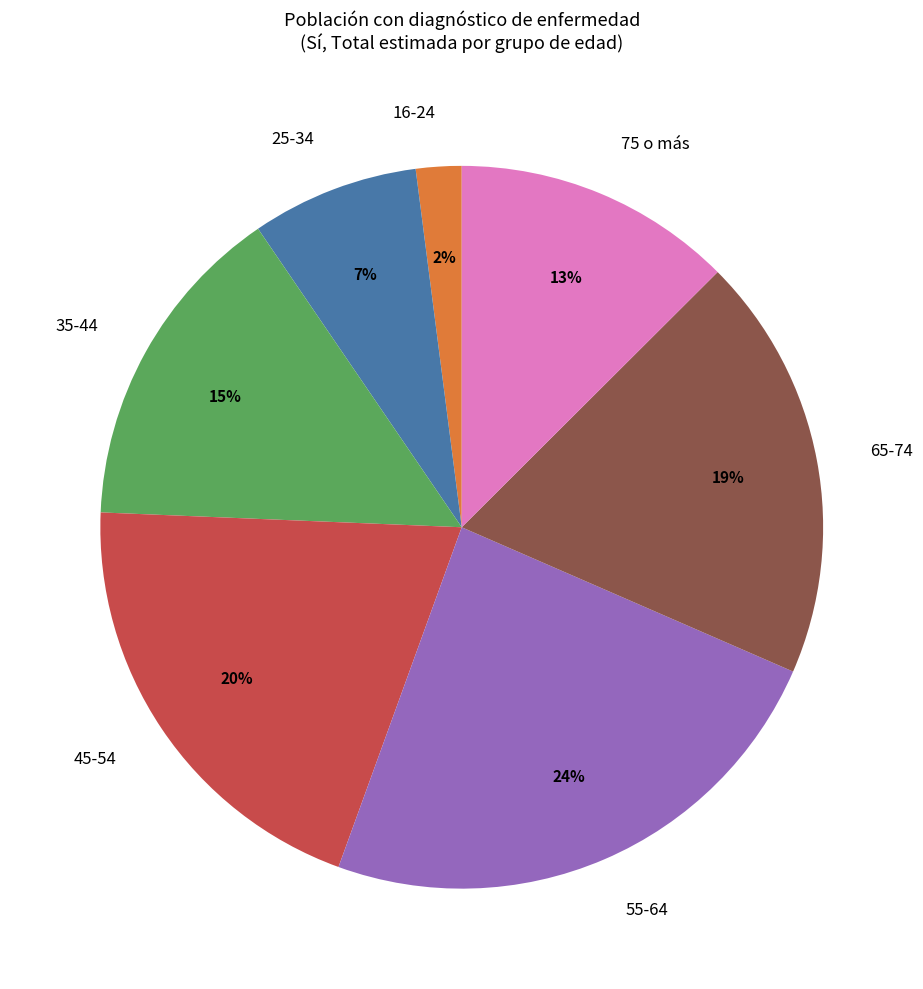

To the nearest percent, what is the combined percentage of 45-54 and 35-44?

35%